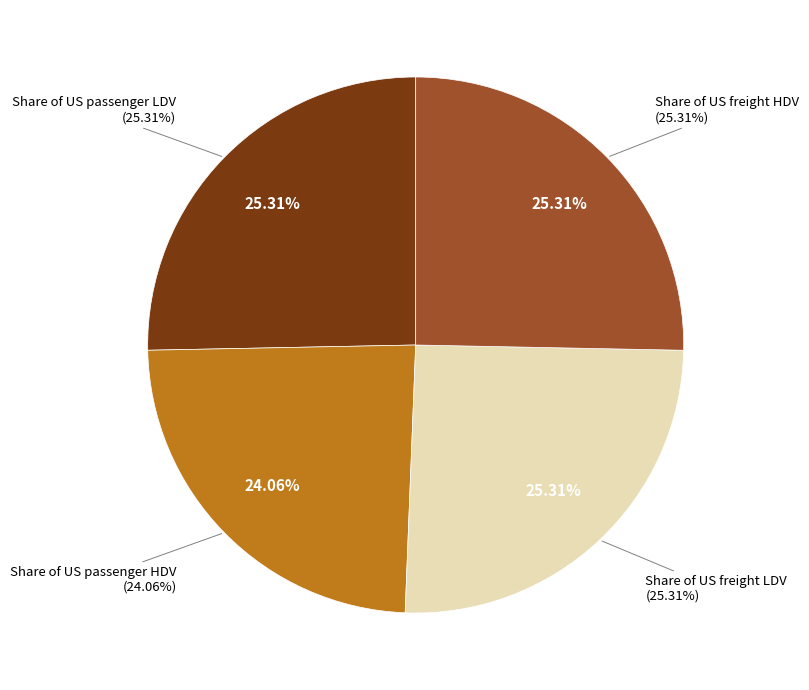

Which category has the smallest portion of the pie?

Share of US passenger HDV